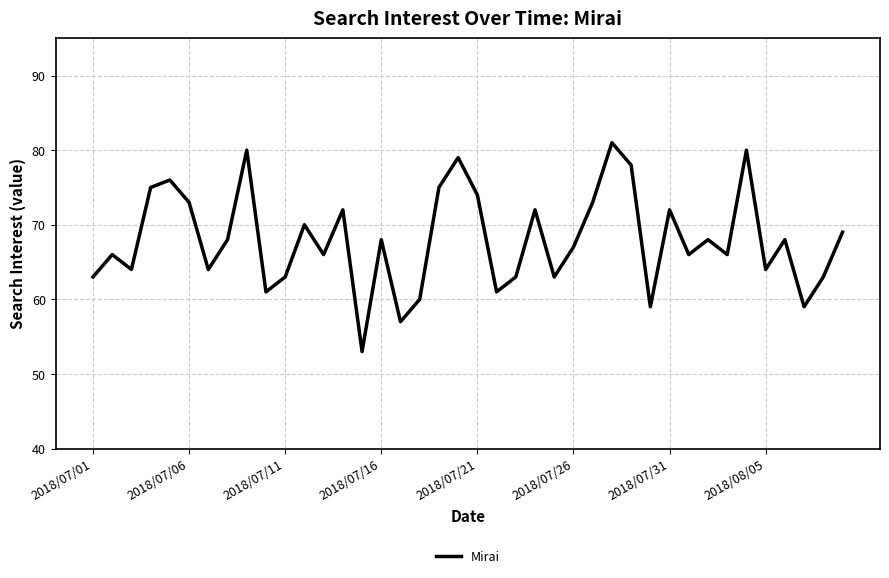

What is the maximum value shown in the chart?

81